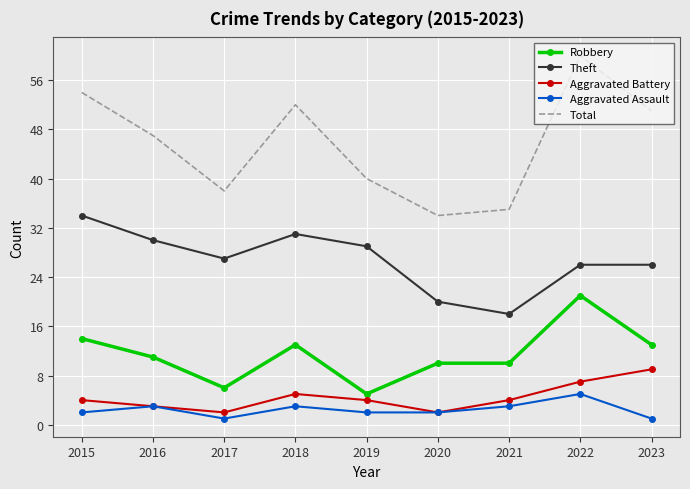

List the series in order of their peak value, highest first.

Total, Theft, Robbery, Aggravated Battery, Aggravated Assault